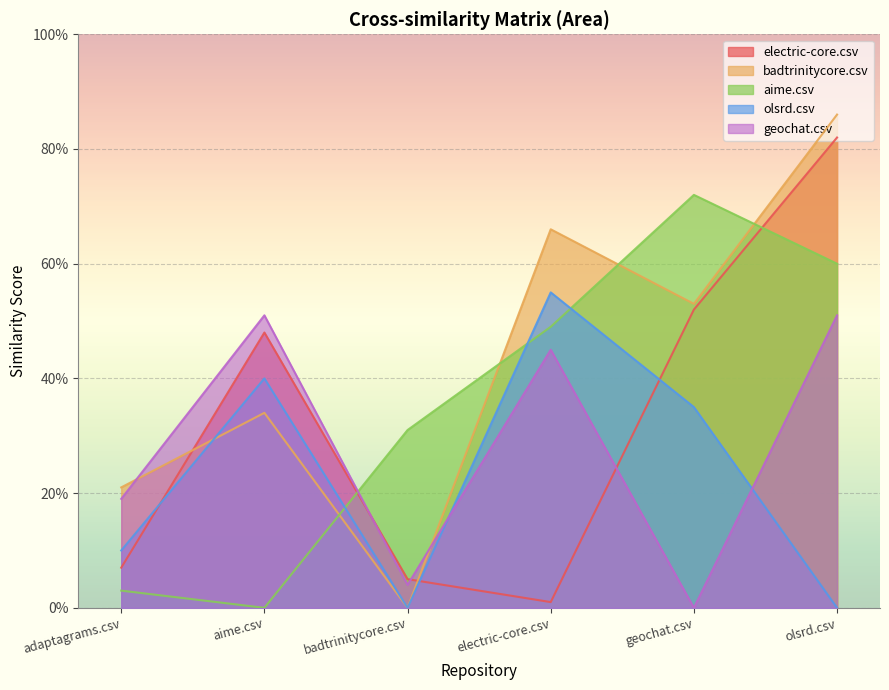

Between geochat.csv and olsrd.csv, which series saw the biggest shift?

geochat.csv